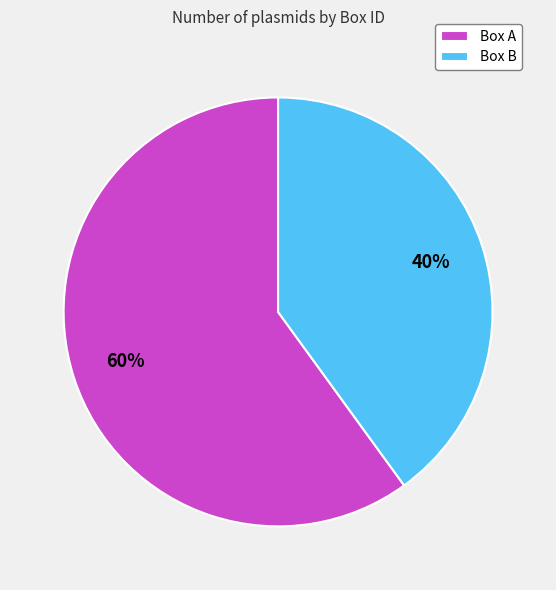

Which slice represents more than half of the pie?

Box A